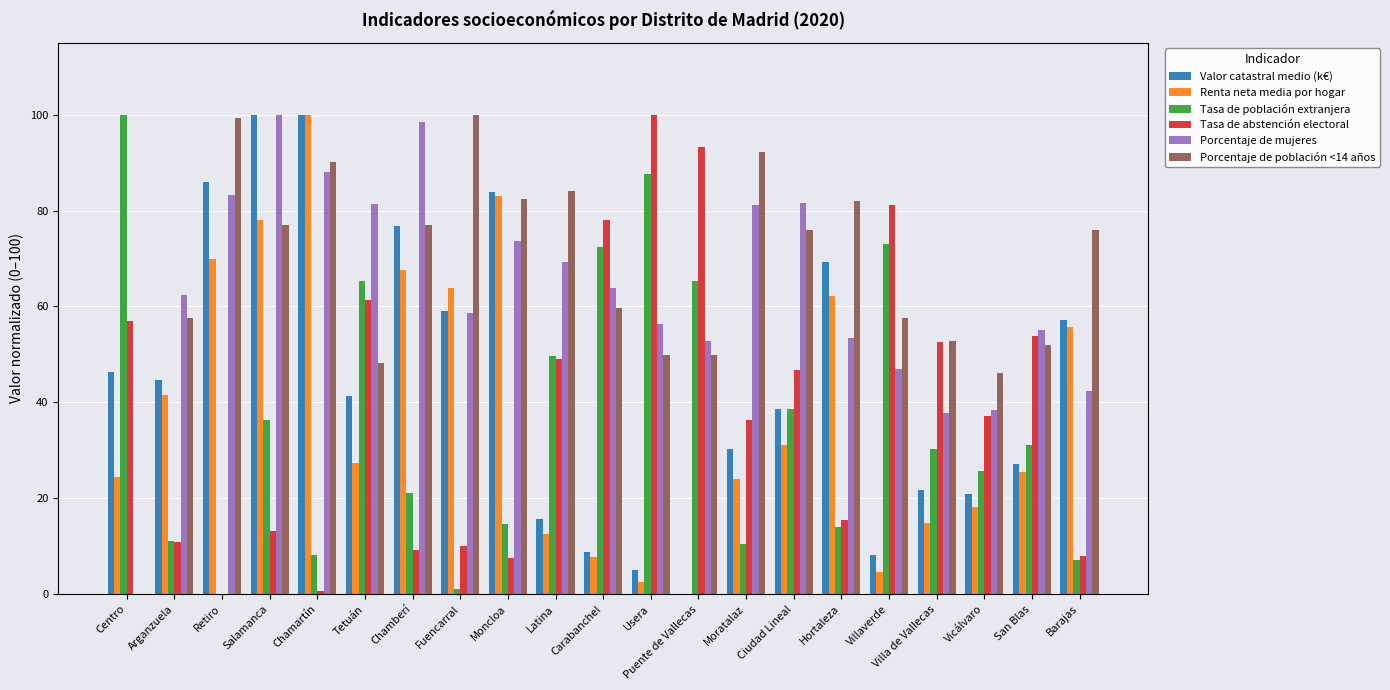

What is the total value across all series at Salamanca?

404.7